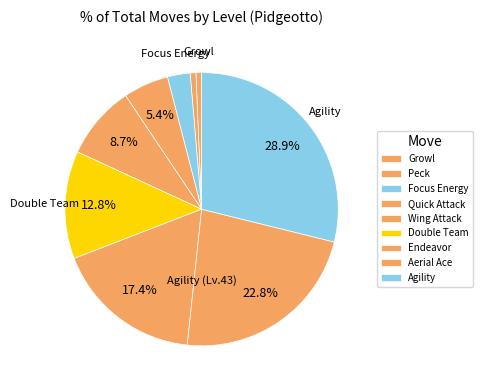

To the nearest percent, what is the difference between the largest and smallest slice percentages?

28%